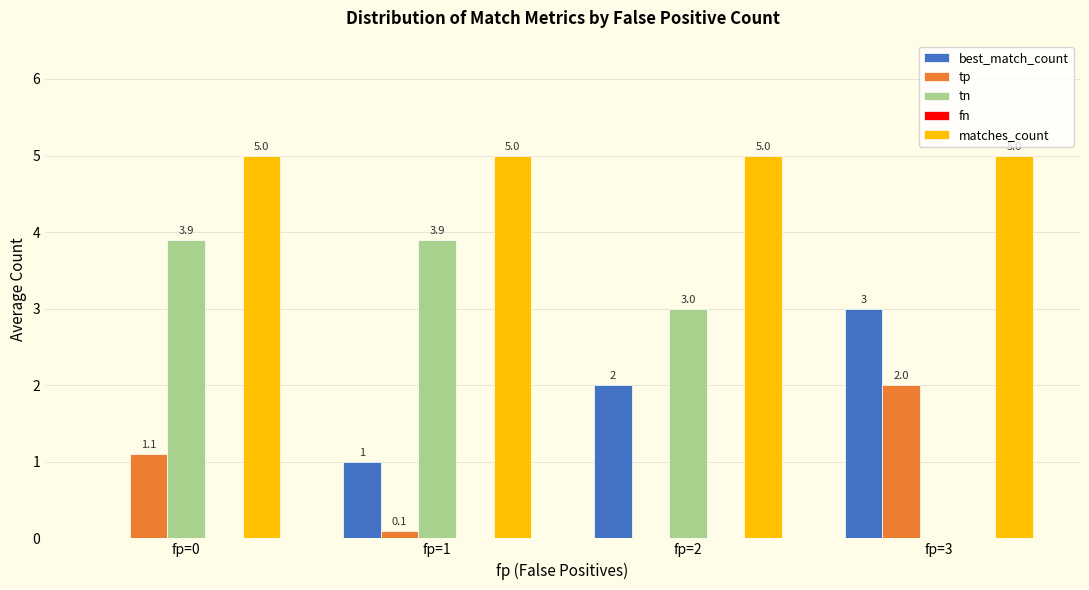

Is it true that best_match_count equals 2.0 at fp=2?

True